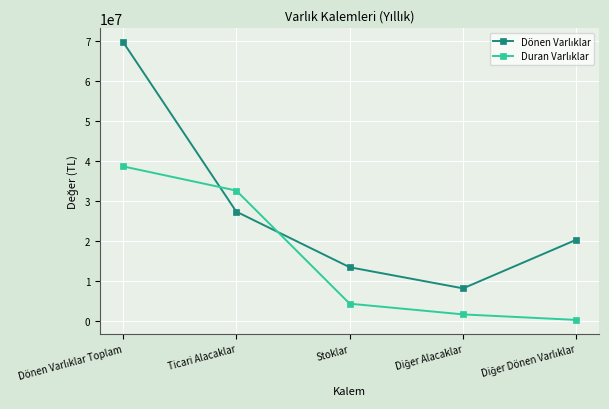

What is the label of the 4th point from the right?

Ticari Alacaklar